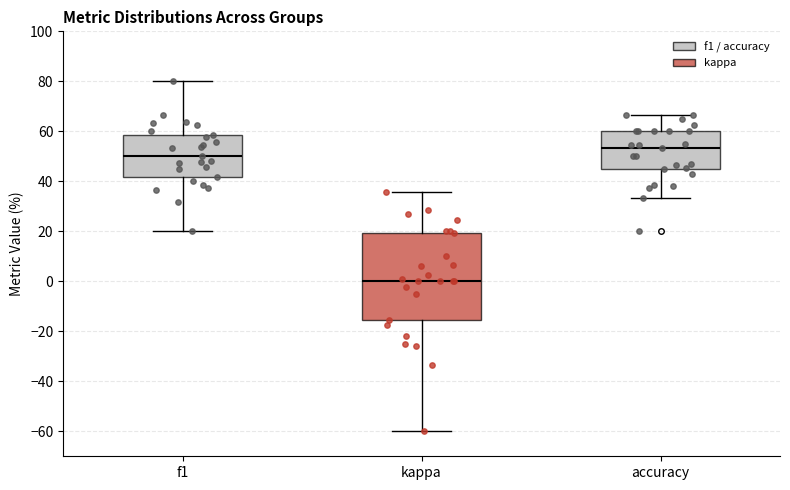

Comparing the boxes themselves (not the whiskers), which one is the tallest?

kappa